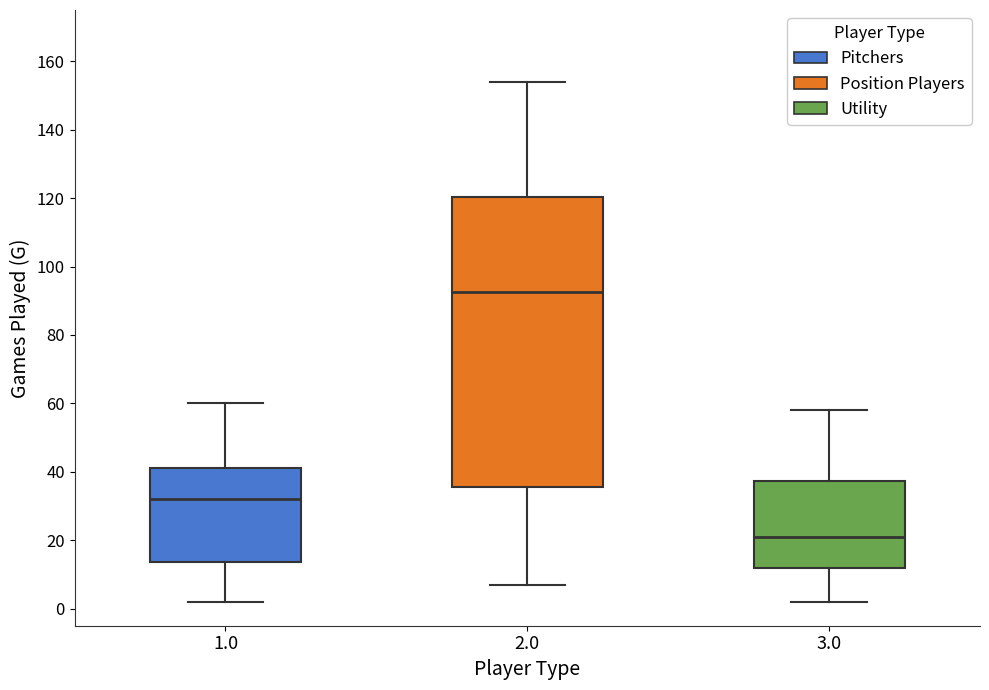

Reading left to right, read every box against the y-axis: the position of its median line, the range the box covers, and the ends of its whiskers. The values are not printed on the chart, so give them approximately, as read against the axis.

1.0: median 32, box 14 to 42, whiskers 2 to 60
2.0: median 92, box 36 to 120, whiskers 8 to 154
3.0: median 22, box 12 to 38, whiskers 2 to 58